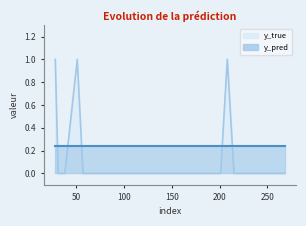

Reading left to right, list all the values displayed in this chart.

1	0	0	0	1	0	0	0	0	0	0	0	0	0	0	0	1	0	0	0